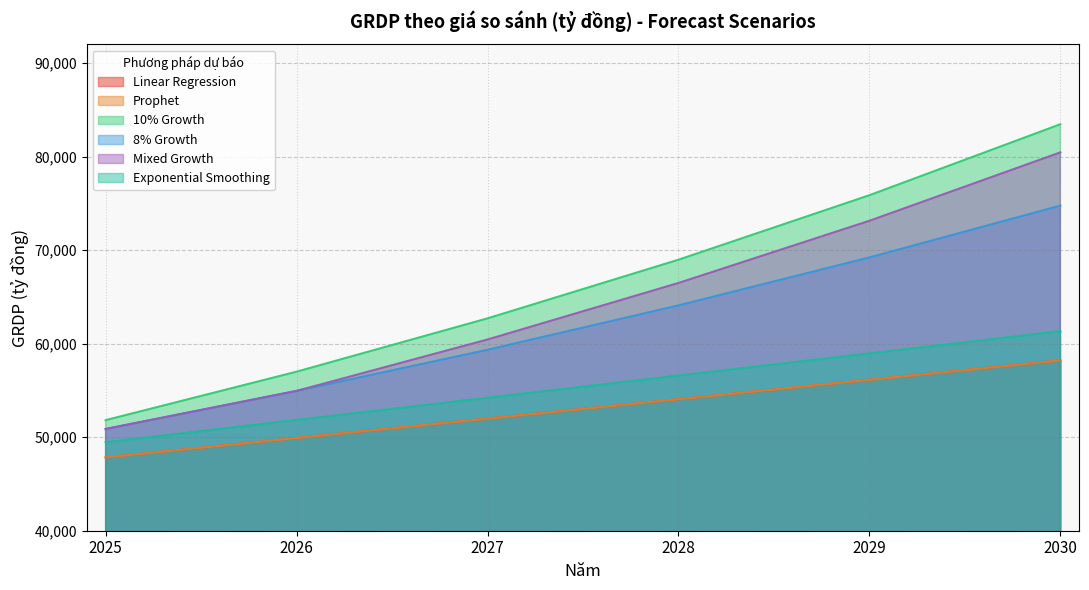

Where does the Exponential Smoothing series first go above 54062?

2028